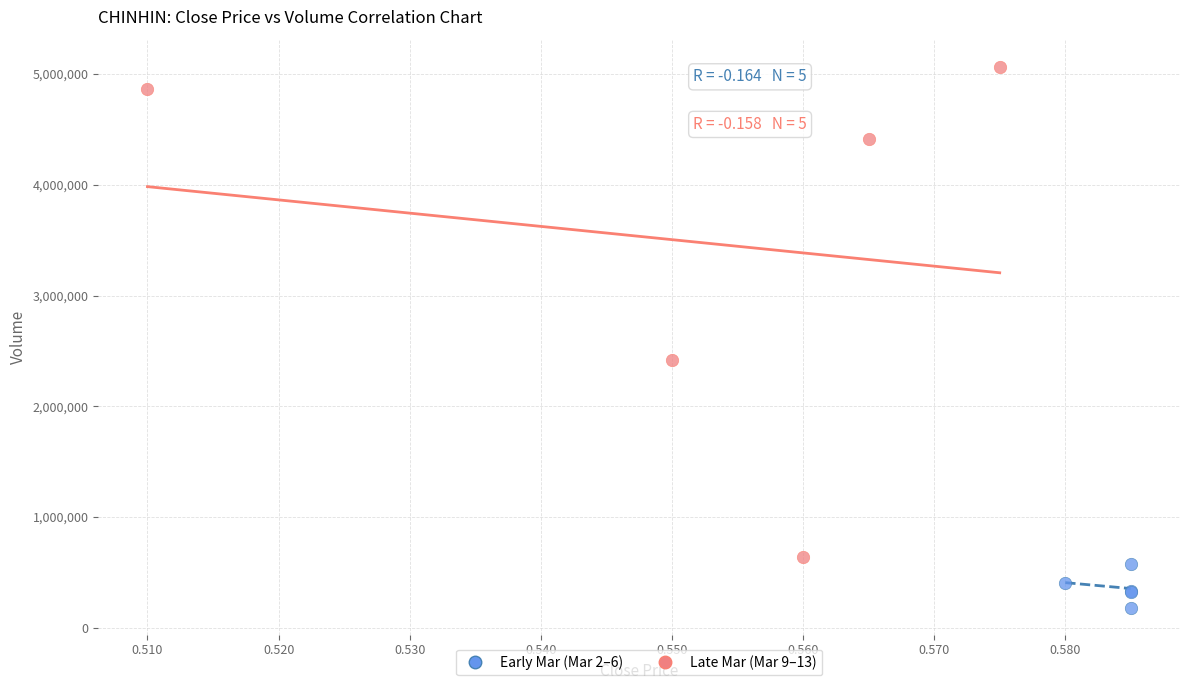

Which series has the largest Y range (max minus min)?

Late Mar (Mar 9–13)